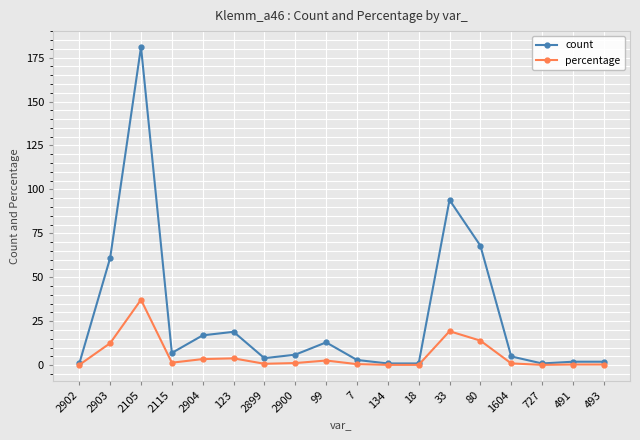

True or false: count has more than 2 points higher than both neighbors.

True